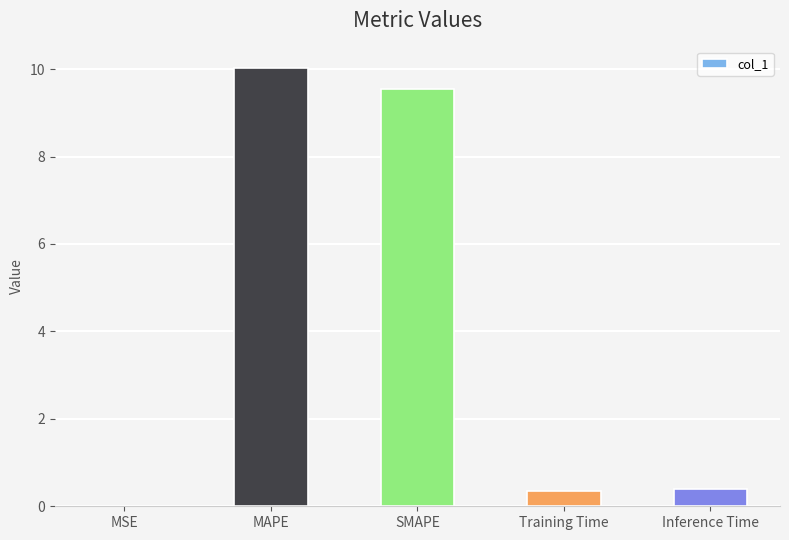

What is the sum of all values?

20.3